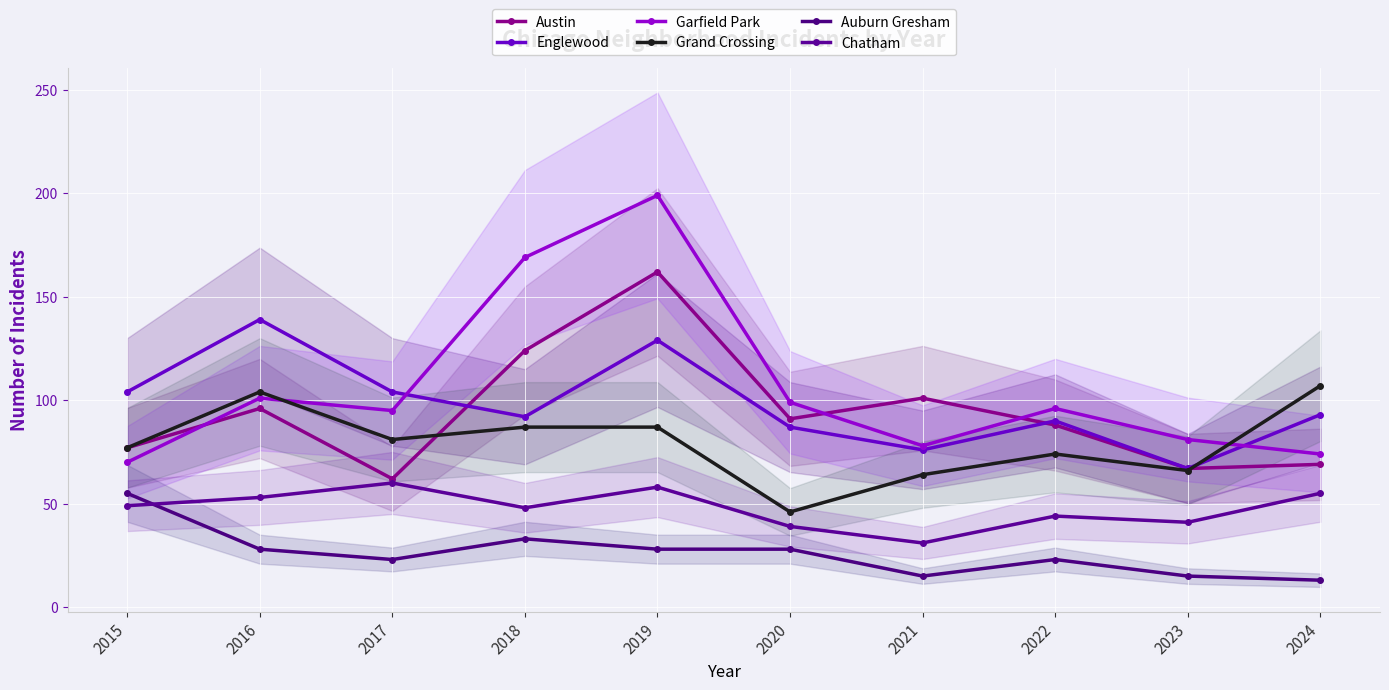

True or false: Garfield Park and Austin intersect in this chart.

True